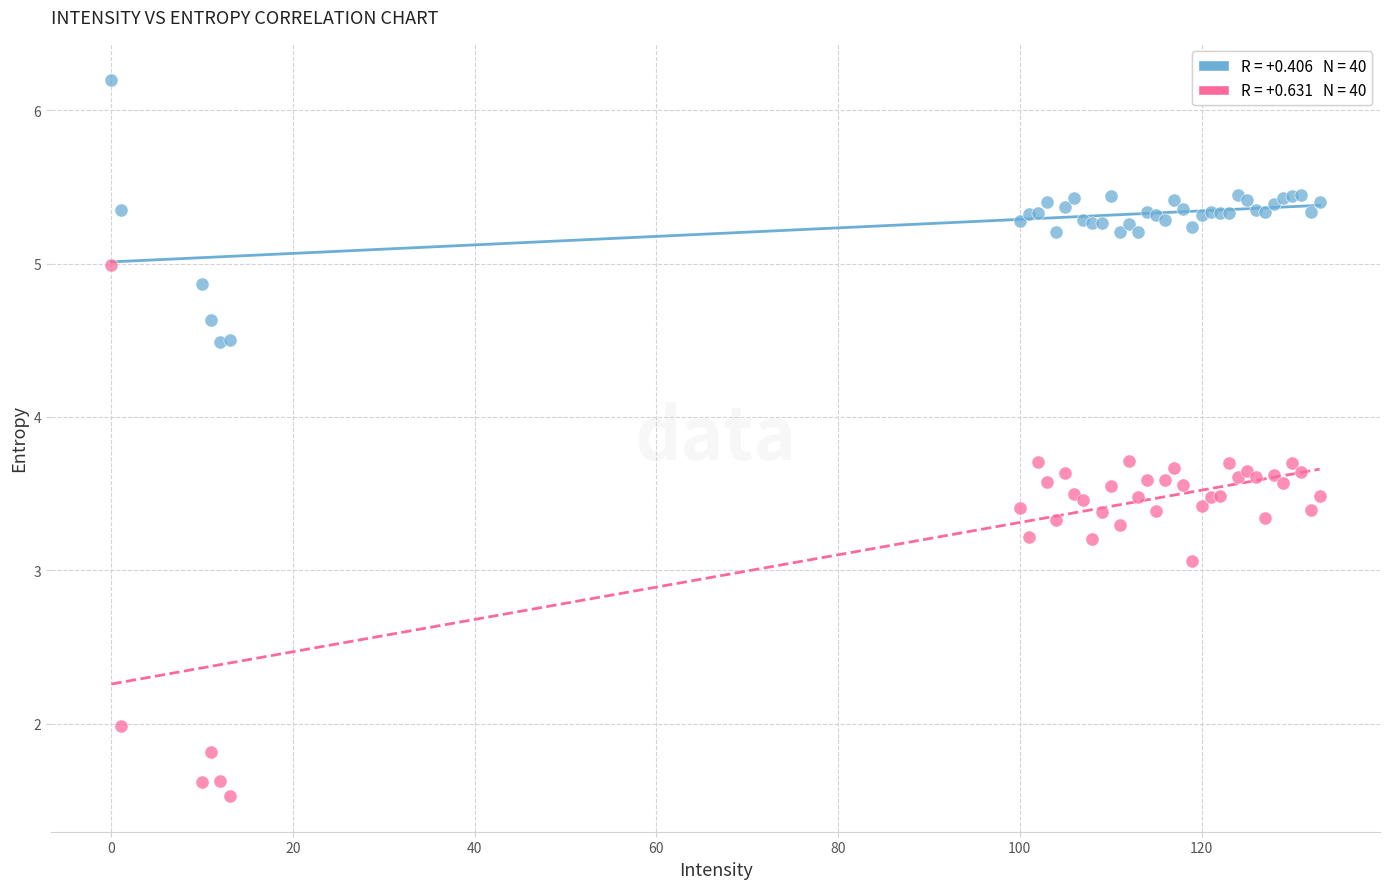

Across all series, what Y value is closest to 3?

3.1